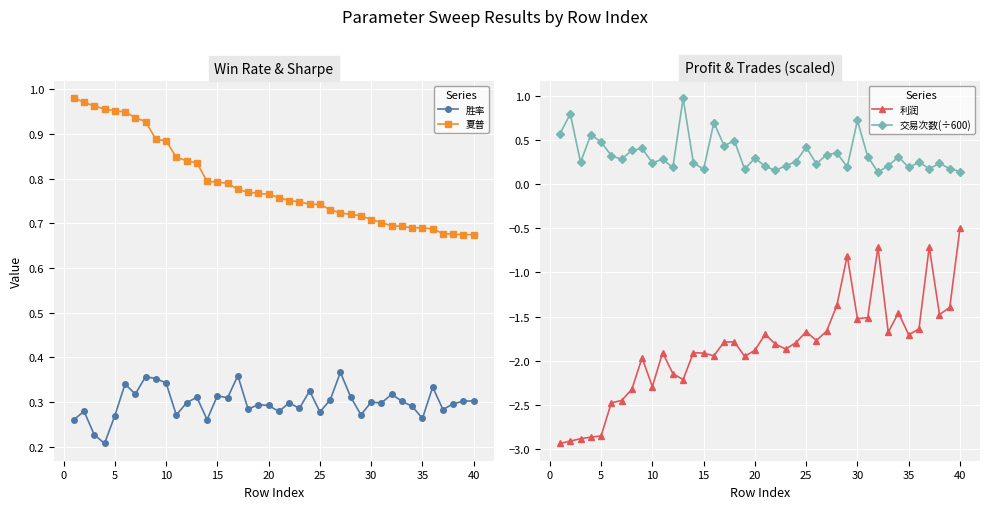

True or false: 胜率 has more than 0 interior local peaks.

True